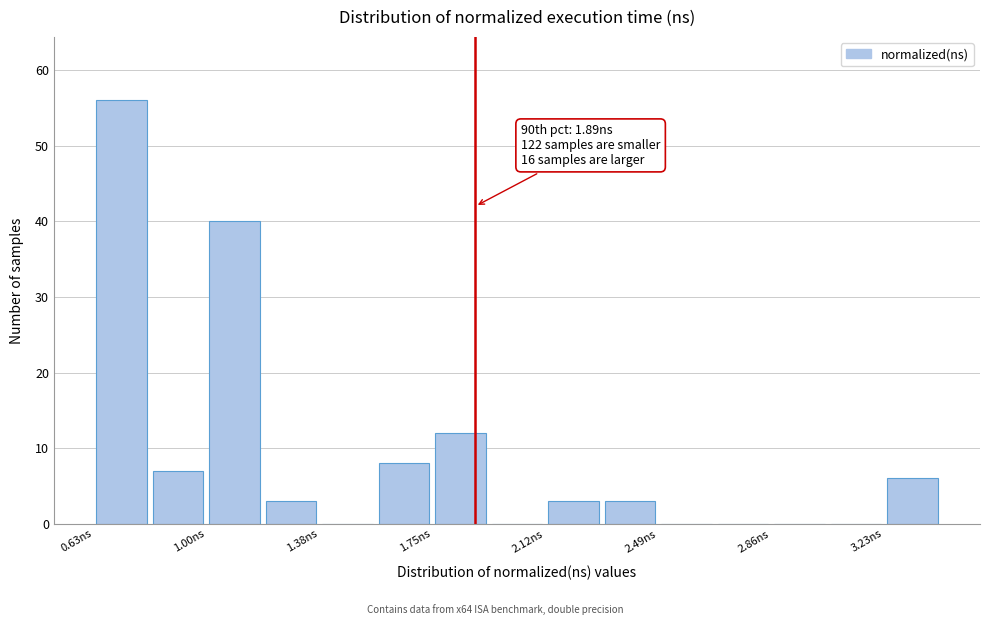

Around what value on the x-axis is the tallest bar? Give the approximate position of its centre, as read against the axis.

0.70